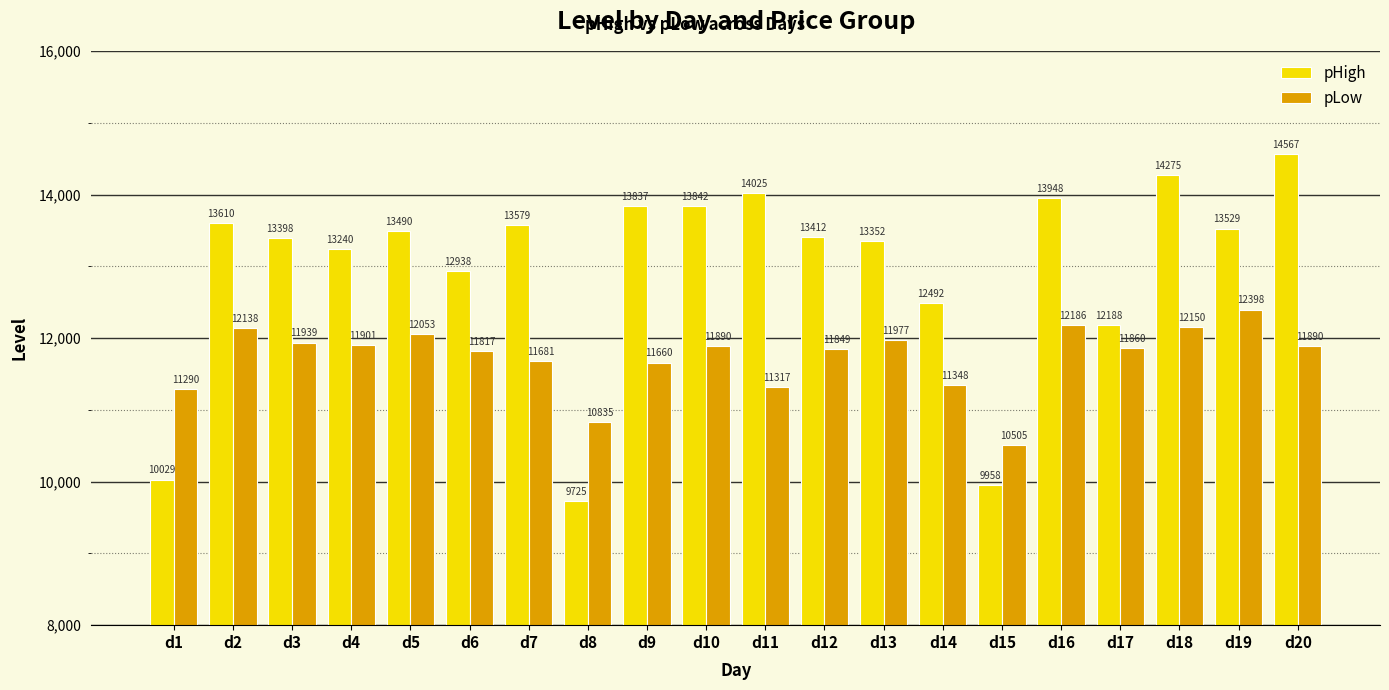

Rank the series by their maximum value, from lowest to highest.

pLow, pHigh